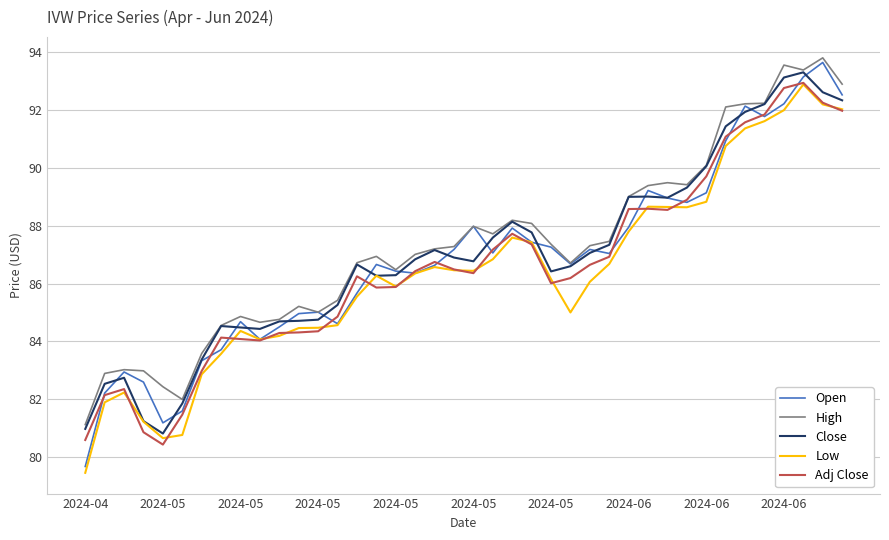

True or false: Adj Close and Close intersect in this chart.

False